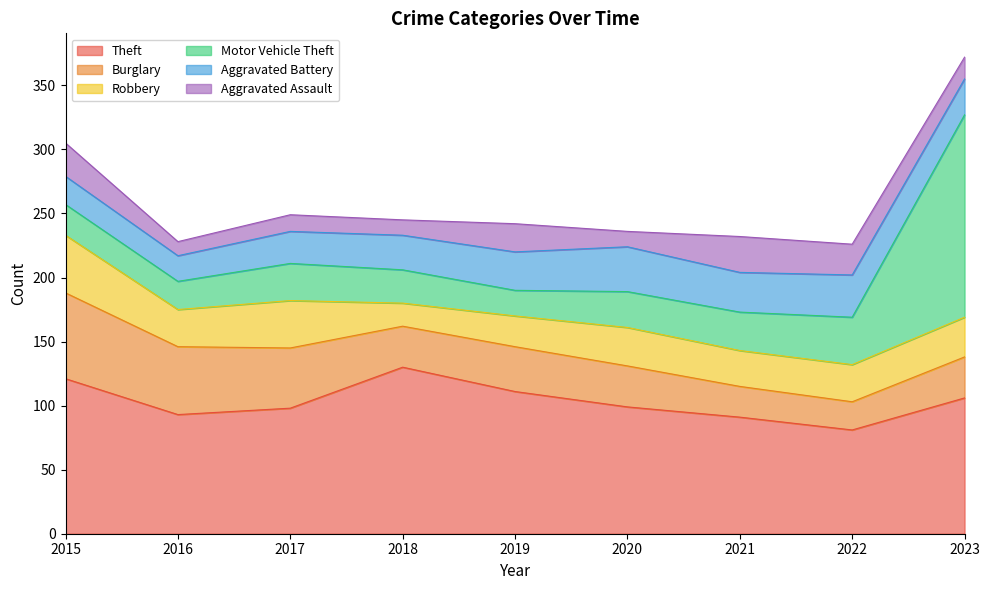

What is the difference between the maximum and minimum values in the Theft series?

49